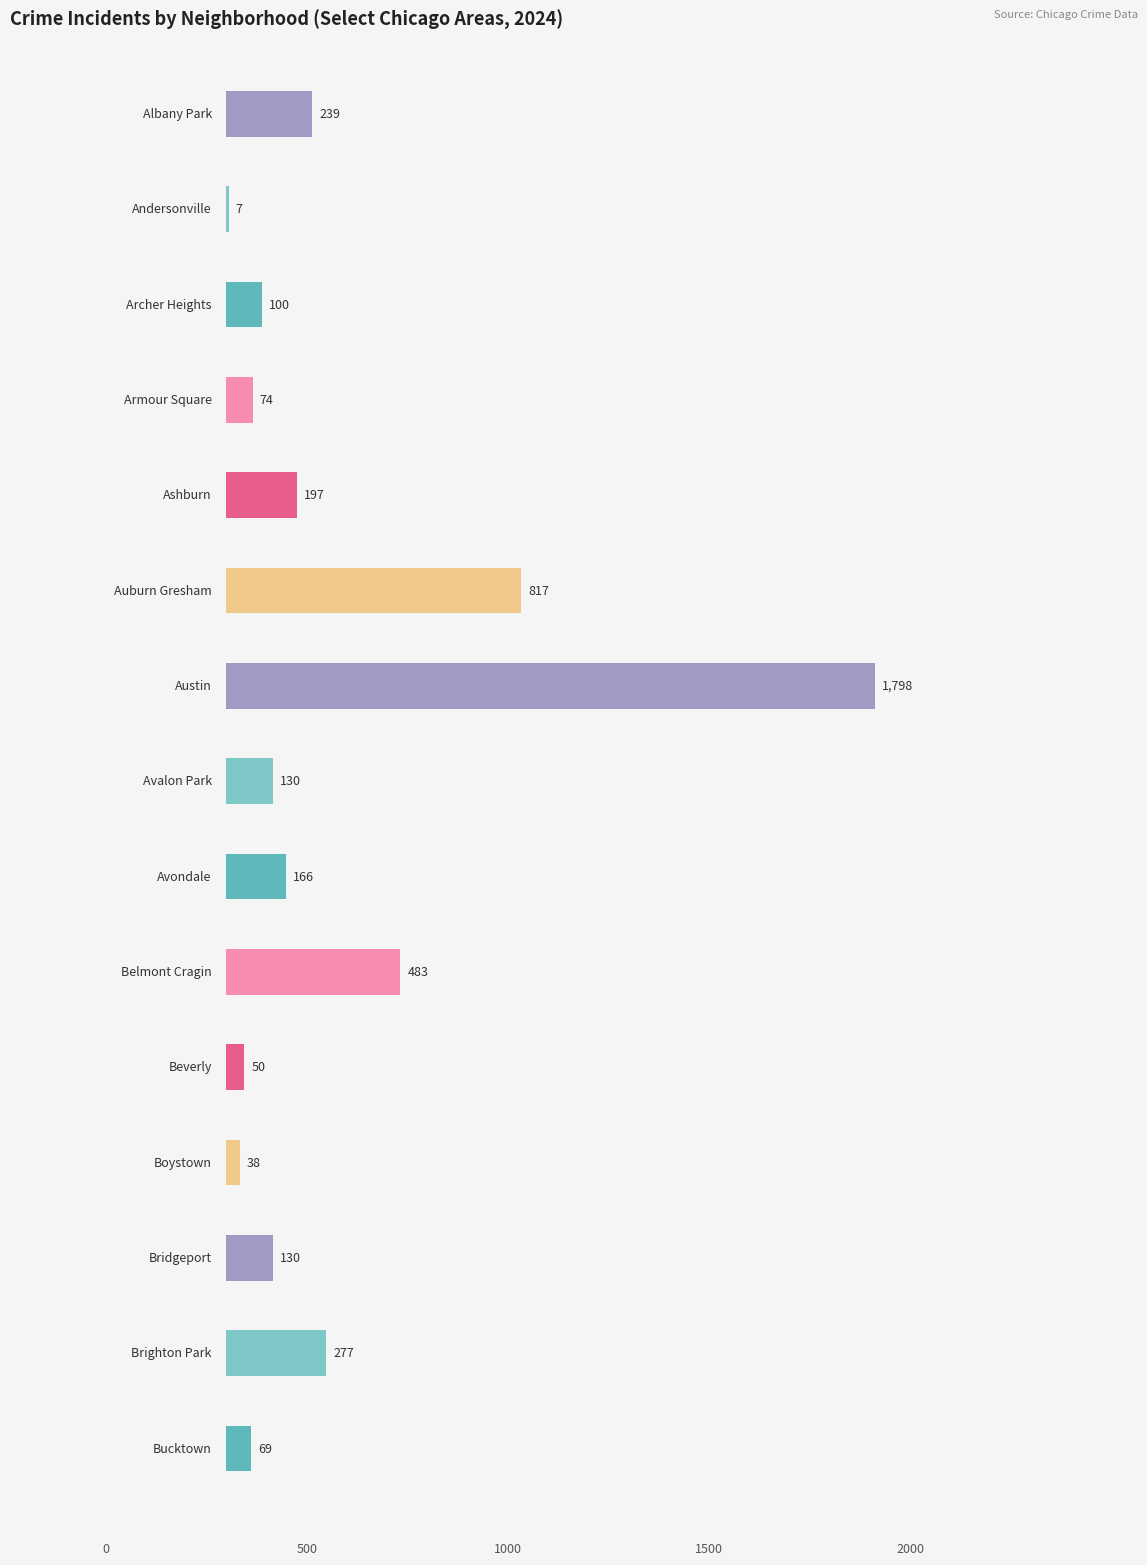

The 2021 series shows 237 at Bridgeport. True or false?

False